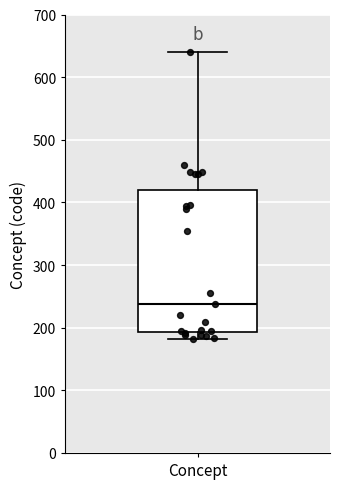

Where is the upper edge of the box for Concept on the y-axis? The values are not printed on the chart, so give them approximately, as read against the axis.

420